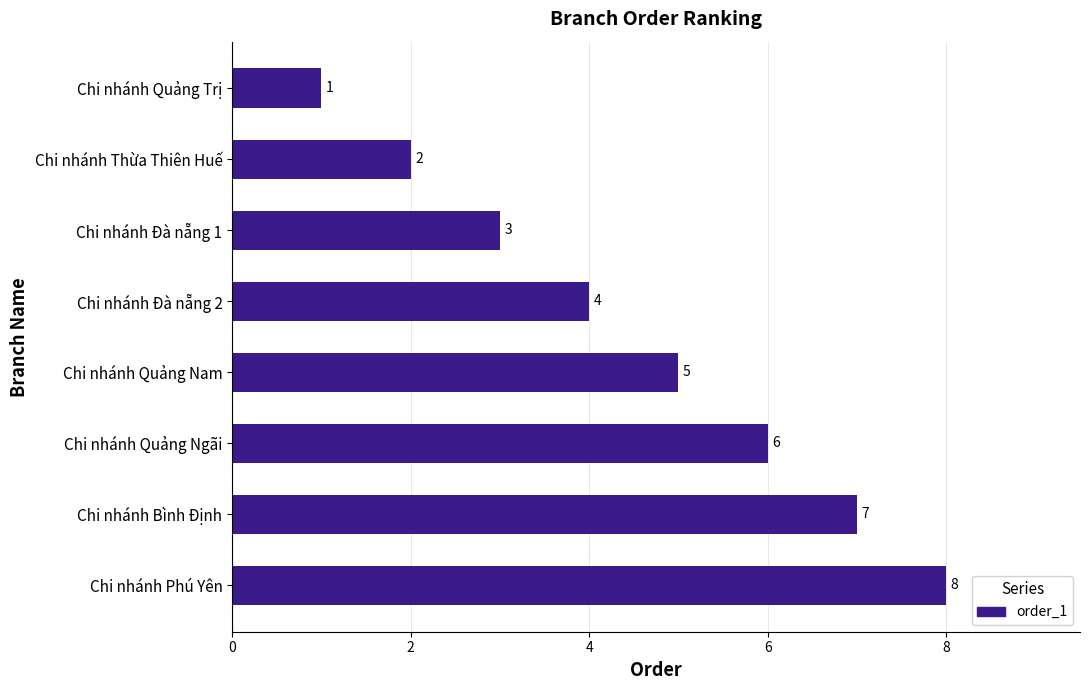

List the labels in order of value, largest first.

Chi nhánh Phú Yên, Chi nhánh Bình Định, Chi nhánh Quảng Ngãi, Chi nhánh Quảng Nam, Chi nhánh Đà nẵng 2, Chi nhánh Đà nẵng 1, Chi nhánh Thừa Thiên Huế, Chi nhánh Quảng Trị